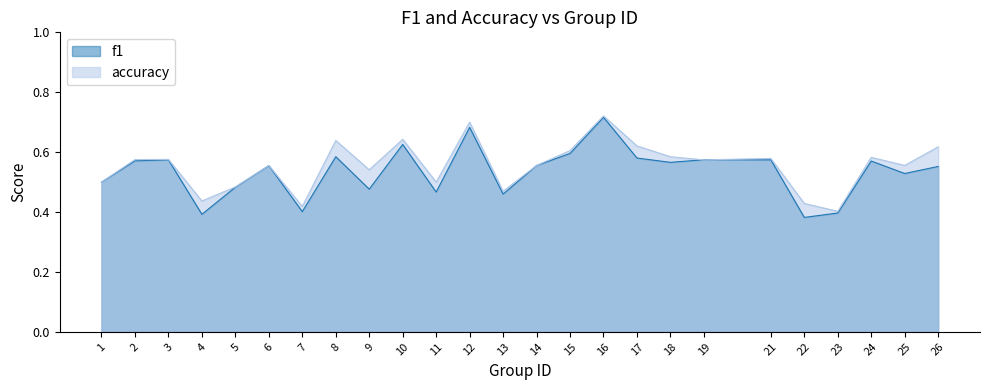

In f1, how many points are lower than both neighbors (excluding endpoints)?

8